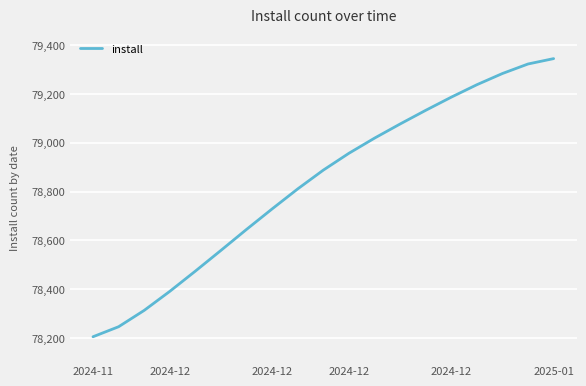

What is the minimum value shown in the chart?

78205